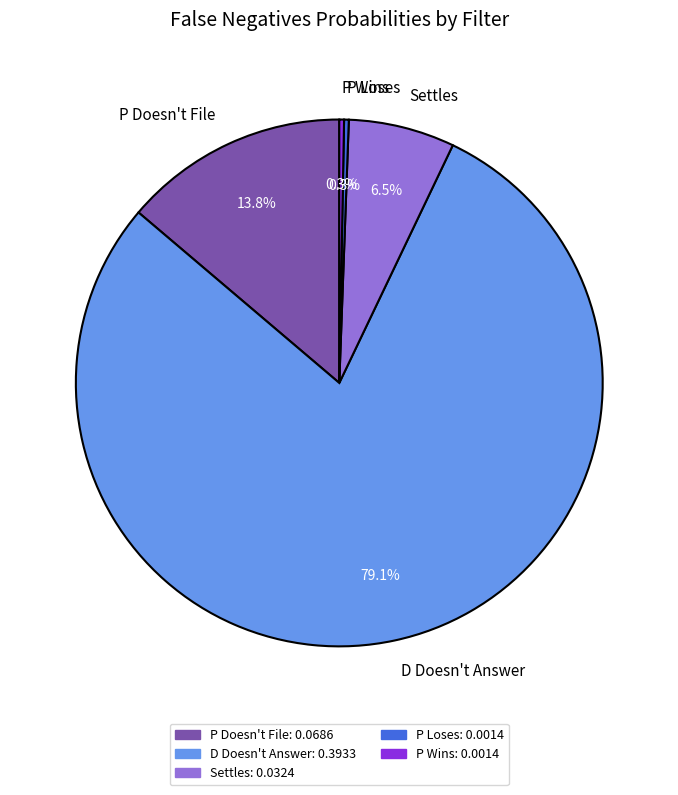

Which category has the biggest portion of the pie?

D Doesn't Answer